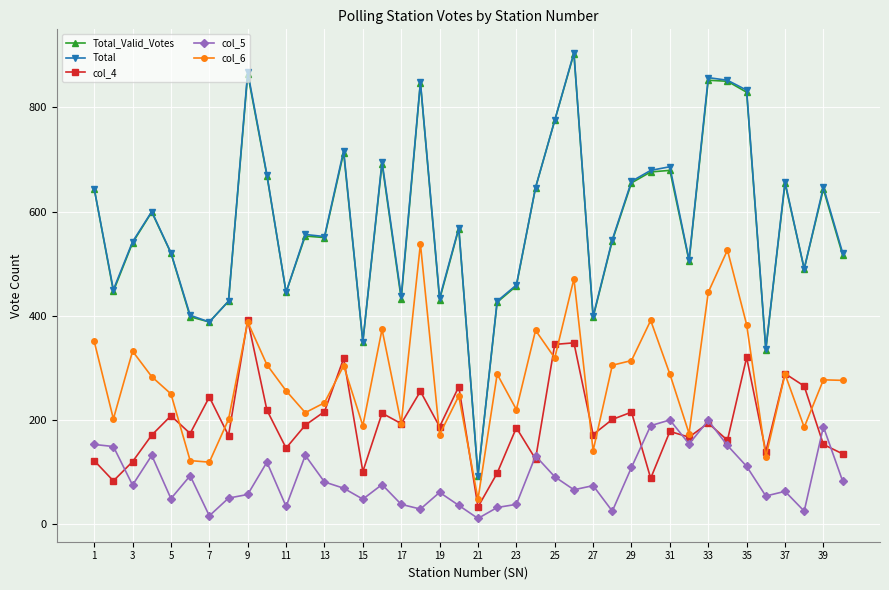

Which series has the largest range (max minus min)?

Total